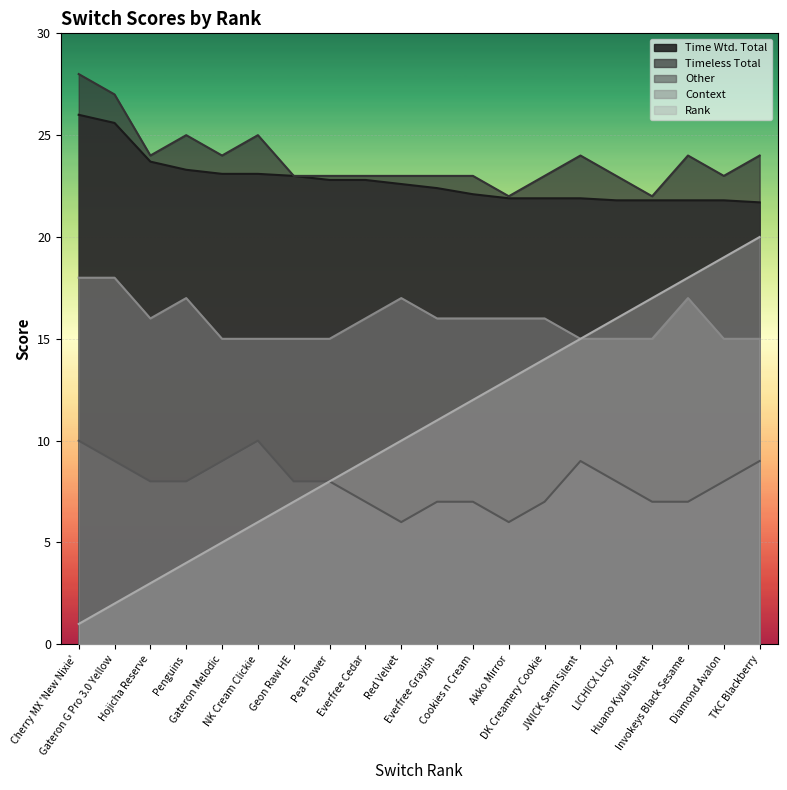

At which category does the chart reach its peak across all series?

Cherry MX 'New Nixie'